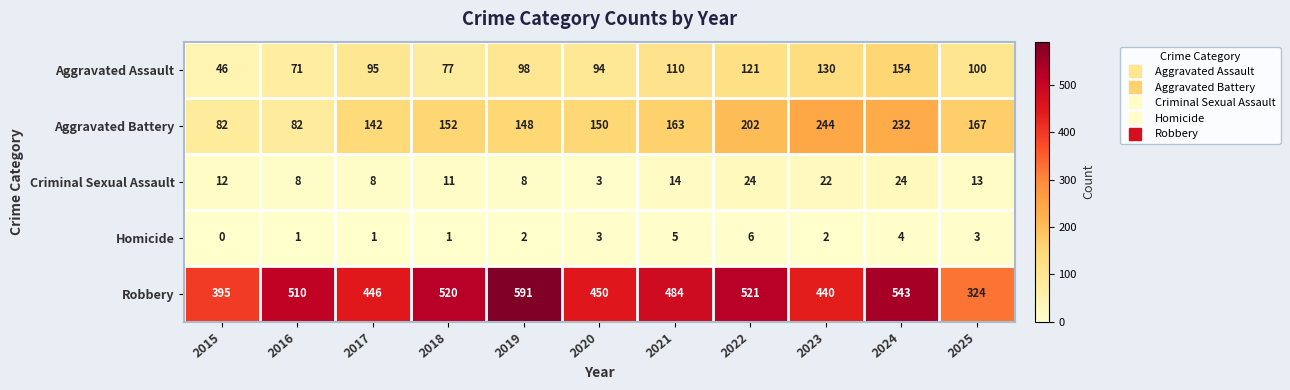

At 2025, list the series in order from largest to smallest.

Robbery, Aggravated Battery, Aggravated Assault, Criminal Sexual Assault, Homicide